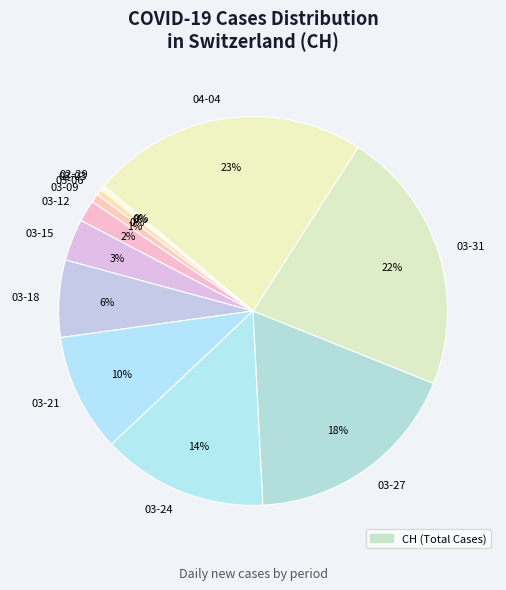

To the nearest percent, what is the combined percentage of 03-15 and 03-12?

5%